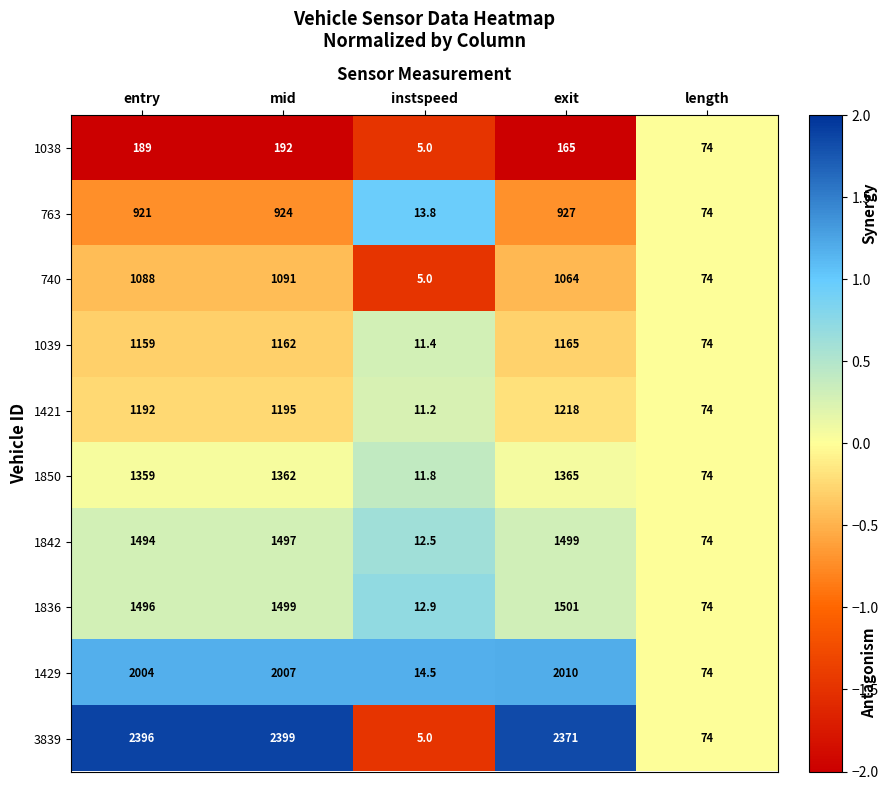

True or false: 740 has a value of 1088.0 at entry.

True